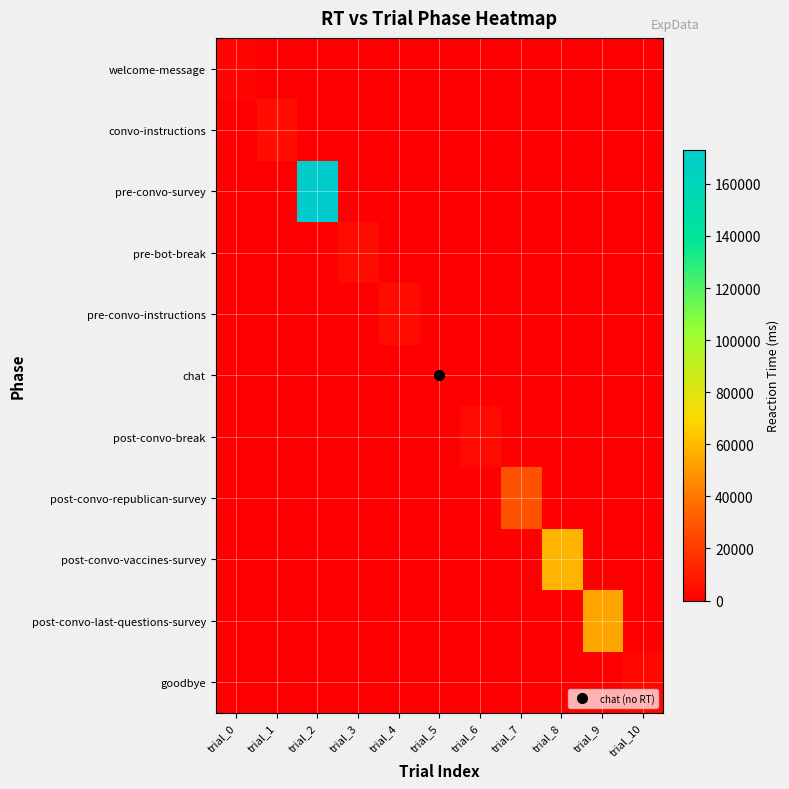

What is the total value across all series at trial_1?

4775